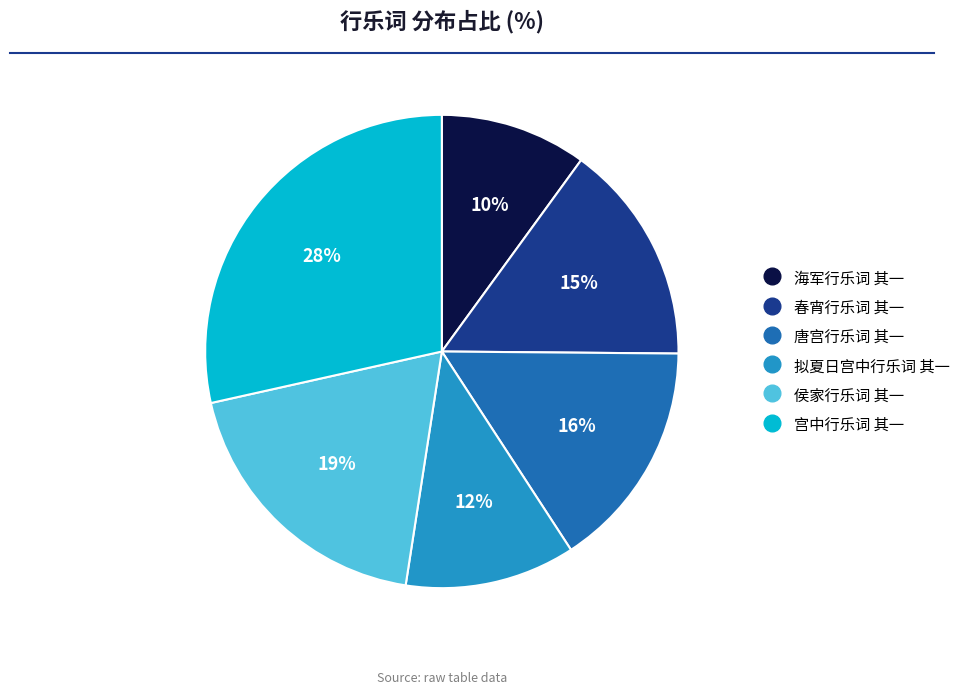

Rank the categories by value from lowest to highest.

海军行乐词 其一, 拟夏日宫中行乐词 其一, 春宵行乐词 其一, 唐宫行乐词 其一, 侯家行乐词 其一, 宫中行乐词 其一